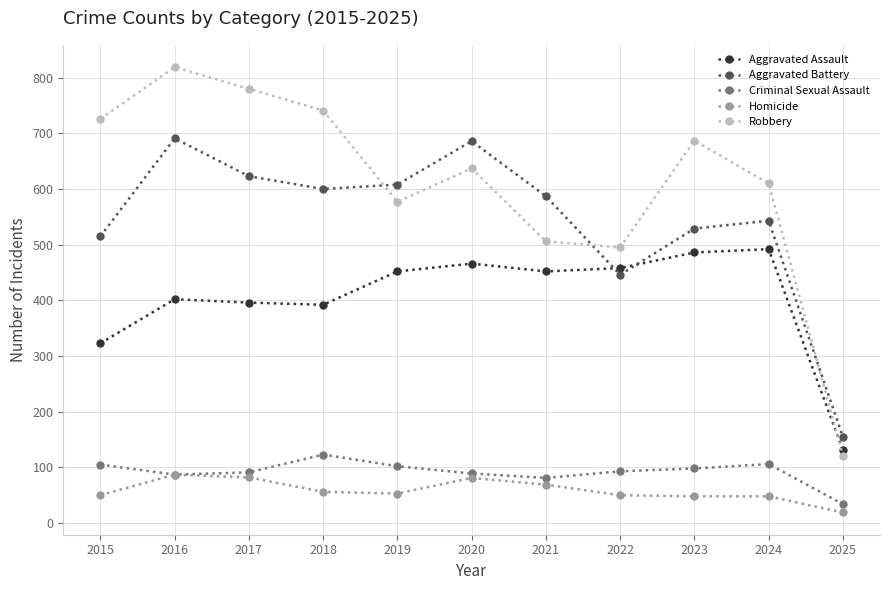

At which label does Criminal Sexual Assault first exceed 93?

2015